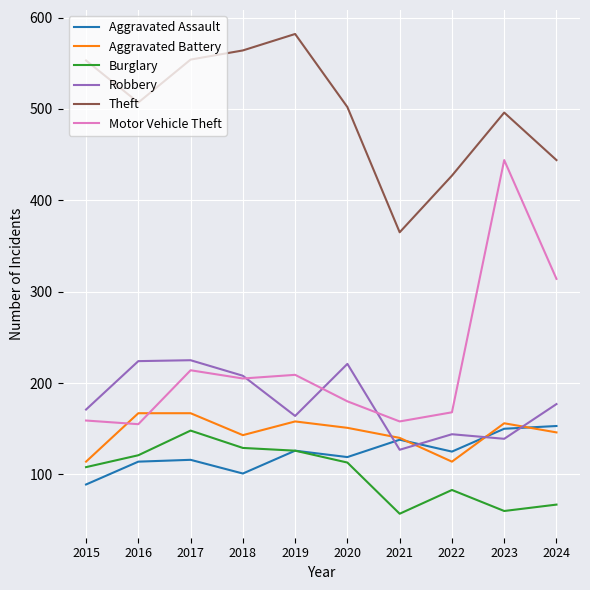

Which series changed the most between 2016 and 2017?

Motor Vehicle Theft